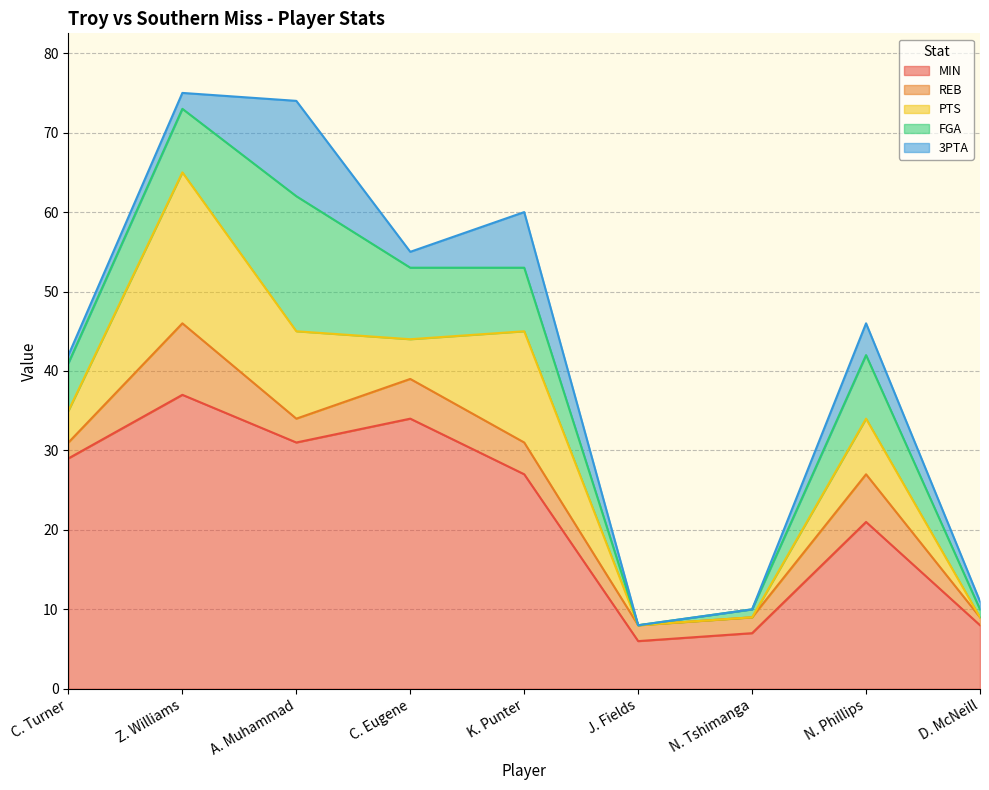

What is the lowest value of the MIN series?

6